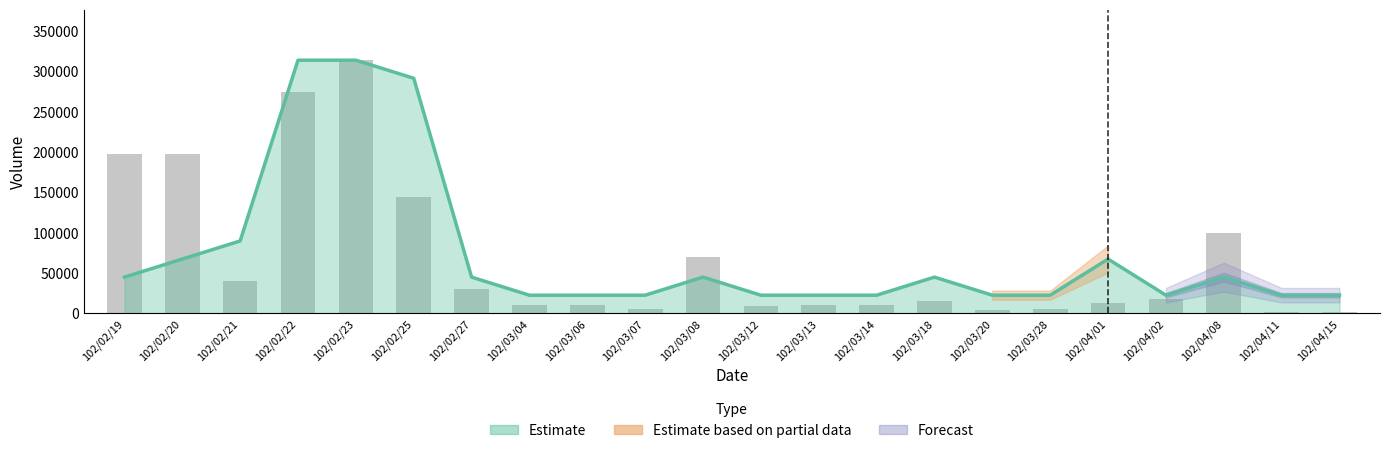

List the labels in order of value, smallest first.

102/04/11, 102/04/15, 102/03/20, 102/03/07, 102/03/28, 102/03/12, 102/03/04, 102/03/06, 102/03/13, 102/03/14, 102/04/01, 102/03/18, 102/04/02, 102/02/27, 102/02/21, 102/03/08, 102/04/08, 102/02/25, 102/02/19, 102/02/20, 102/02/22, 102/02/23